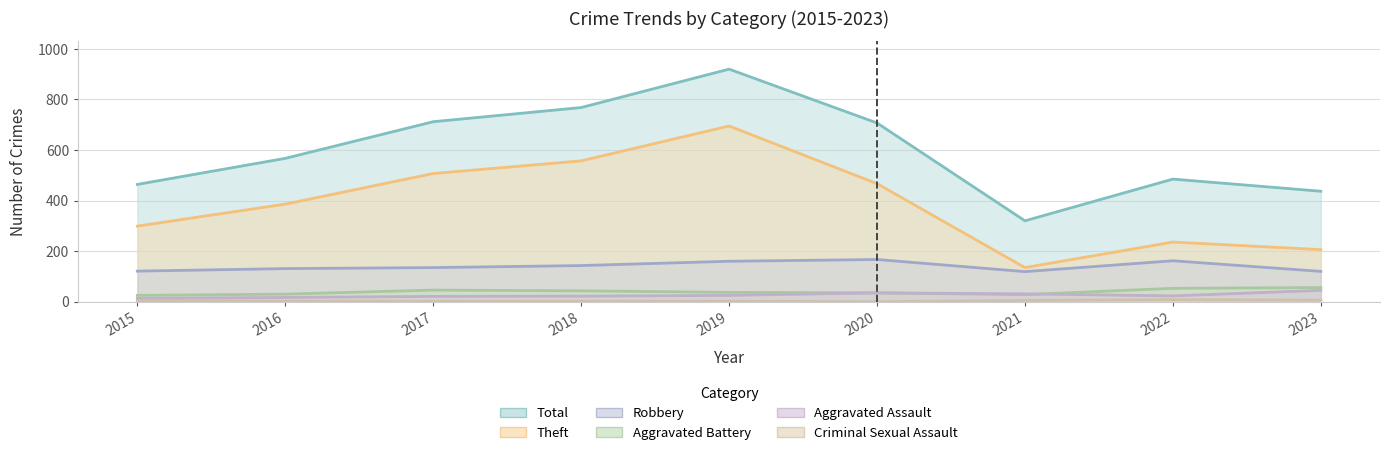

What is the minimum value for Robbery?

119